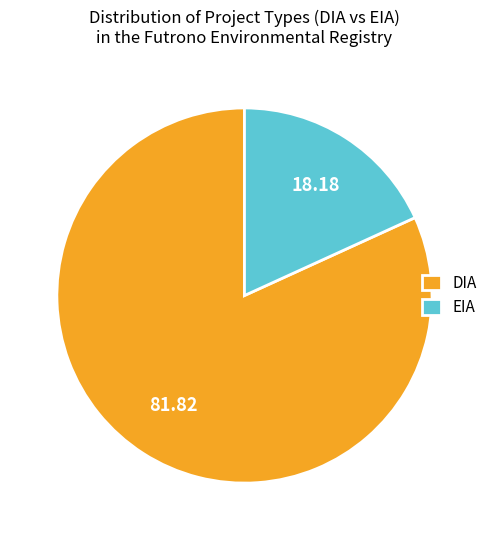

Is EIA the majority of the pie?

No